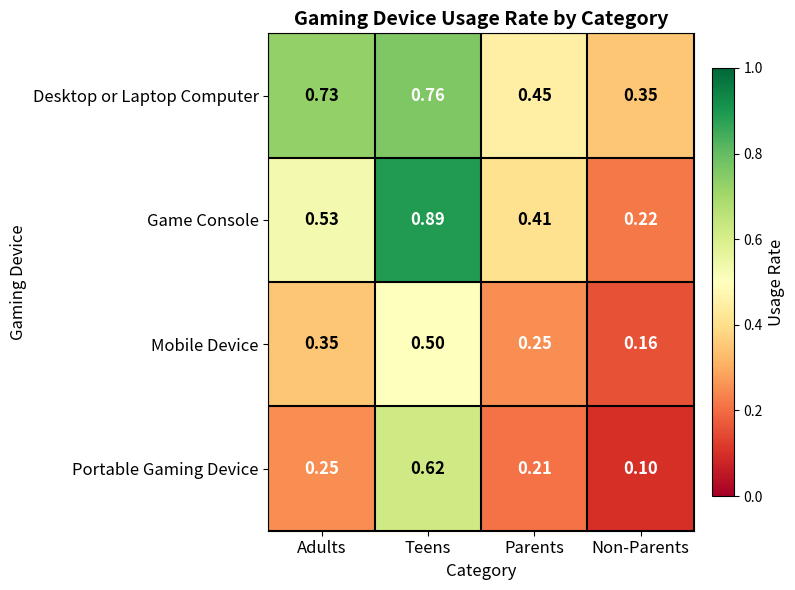

Which category has the lowest value in the Desktop or Laptop Computer series?

Non-Parents